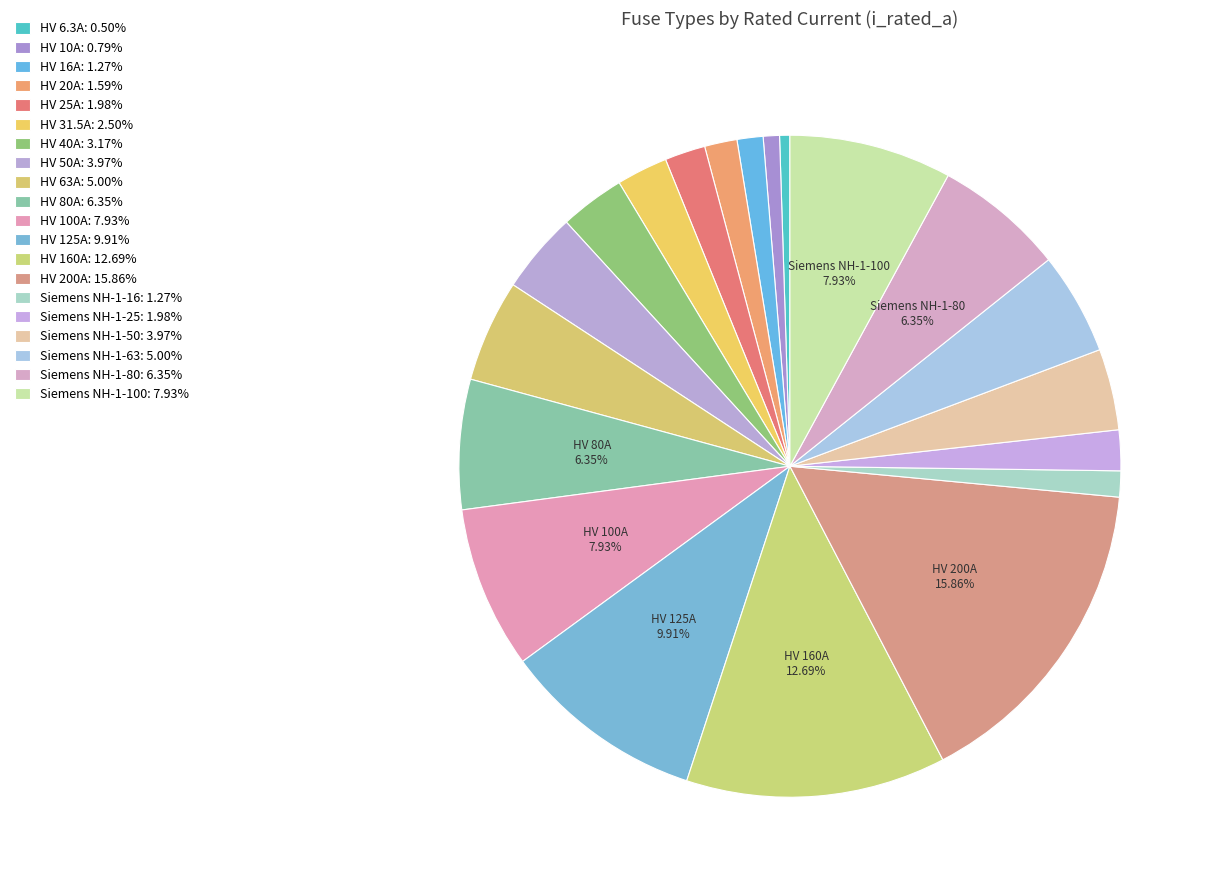

Rank the categories by value from highest to lowest.

HV 200A, HV 160A, HV 125A, HV 100A, Siemens NH-1-100, HV 80A, Siemens NH-1-80, HV 63A, Siemens NH-1-63, HV 50A, Siemens NH-1-50, HV 40A, HV 31.5A, HV 25A, Siemens NH-1-25, HV 20A, HV 16A, Siemens NH-1-16, HV 10A, HV 6.3A